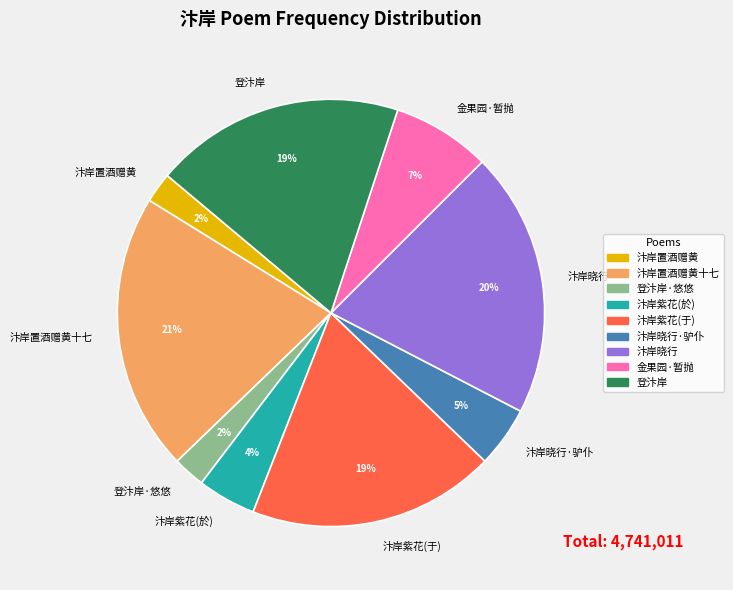

Is it true that 汴岸置酒赠黄 is 11% of the pie?

False